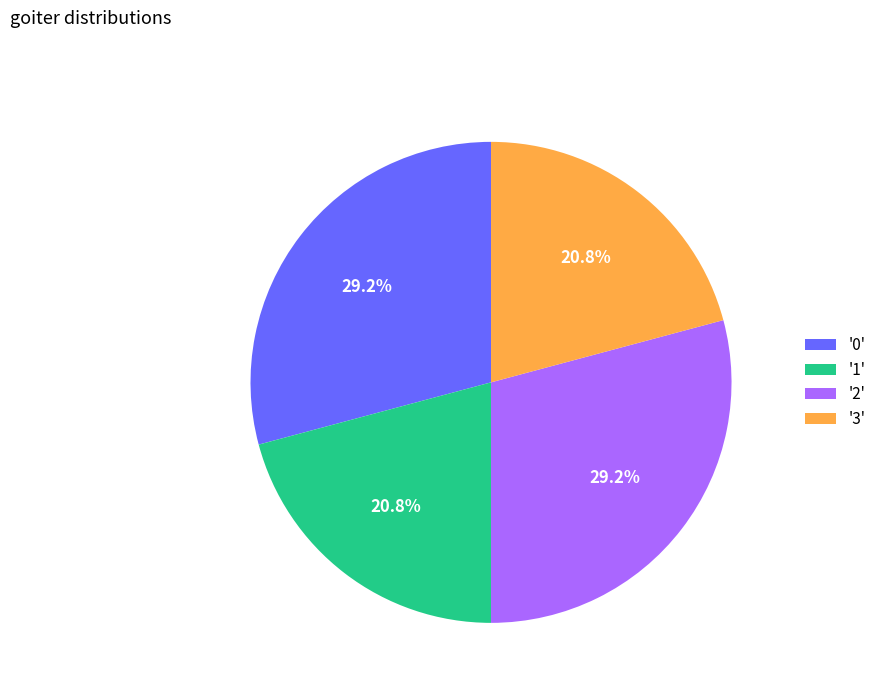

Approximately how many times larger is the value at '3' compared to '0'?

0.7